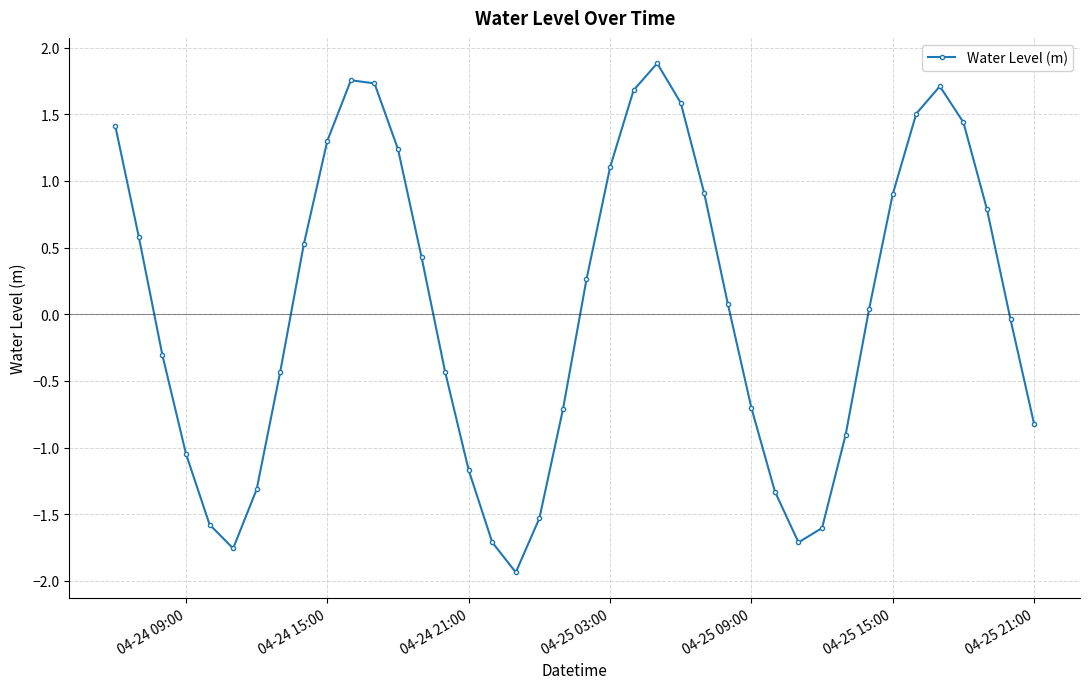

True or false: the data has more than 0 interior local peaks.

True